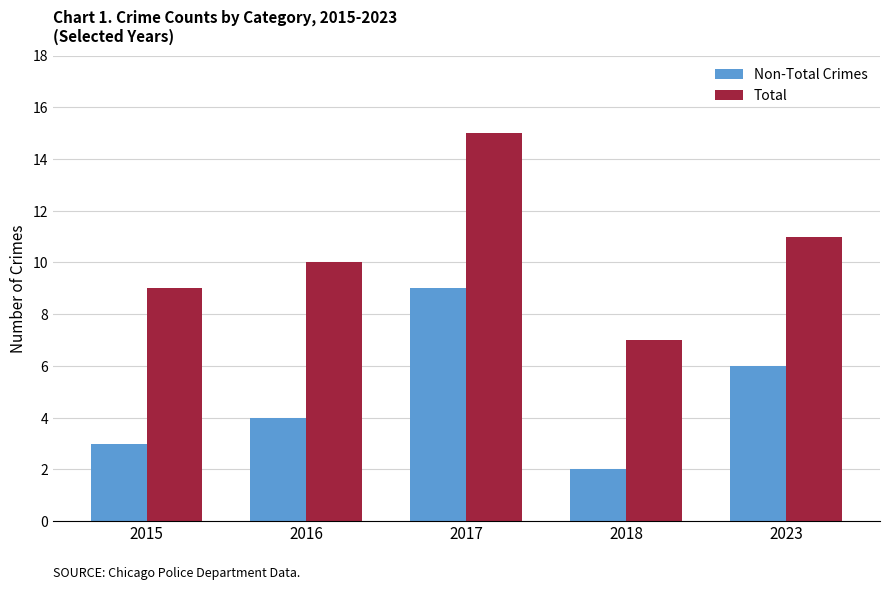

Are the bars grouped side by side (vs. stacked)?

Yes